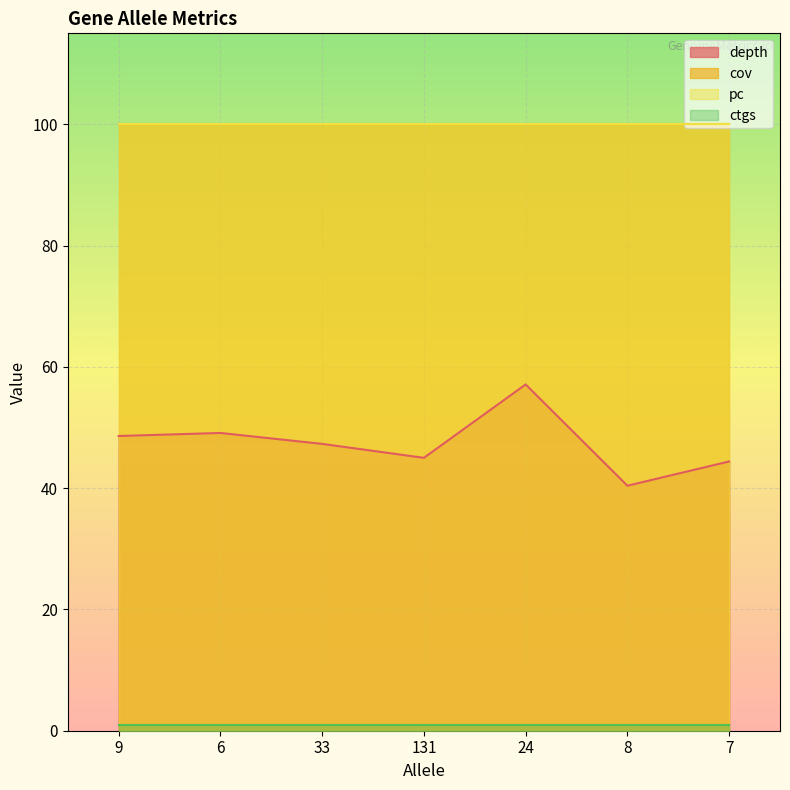

How many data points does each series have?

7